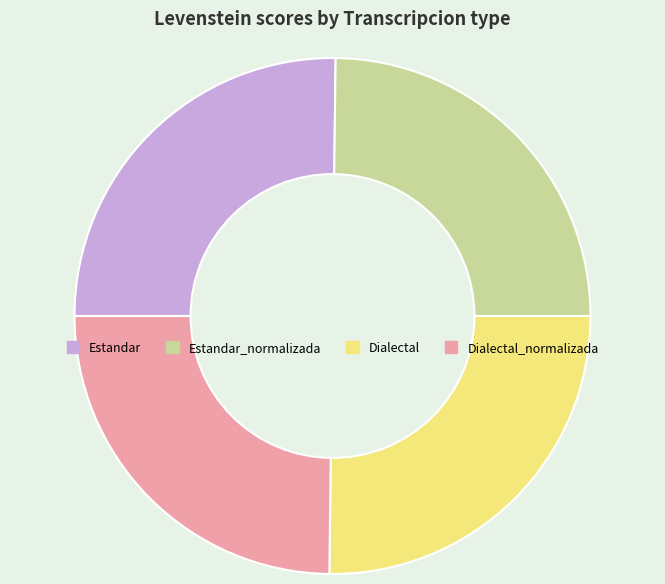

What is the ratio of the value at Estandar_normalizada to the value at Dialectal?

1.0